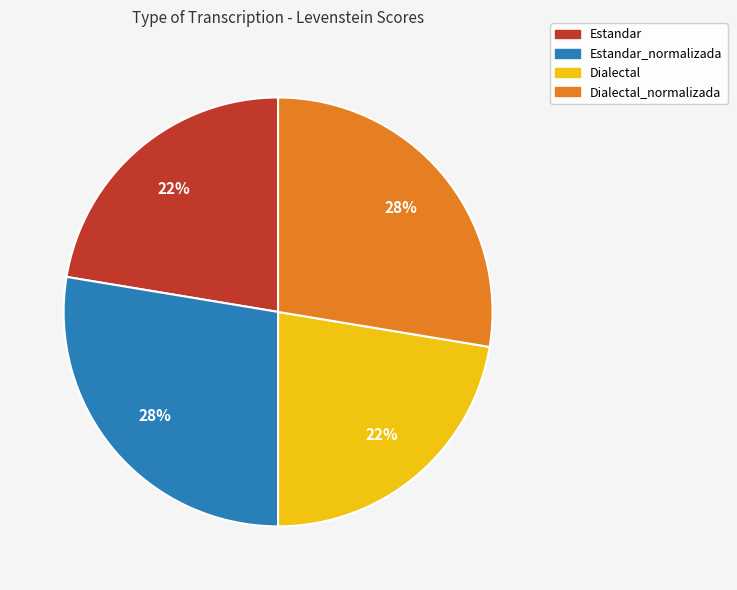

Does any single category account for the majority?

No